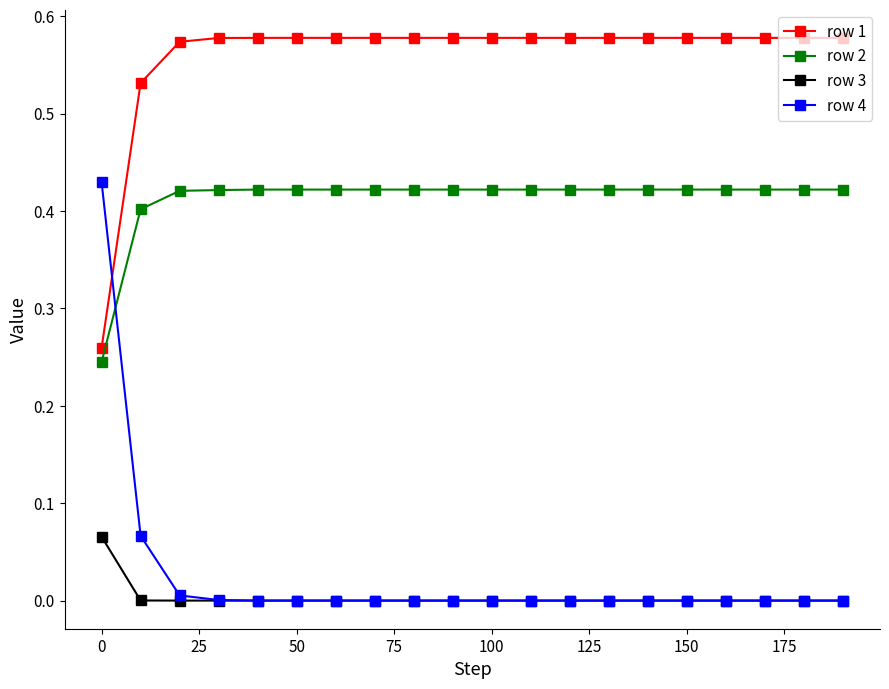

Which series has the widest spread of values?

row 4